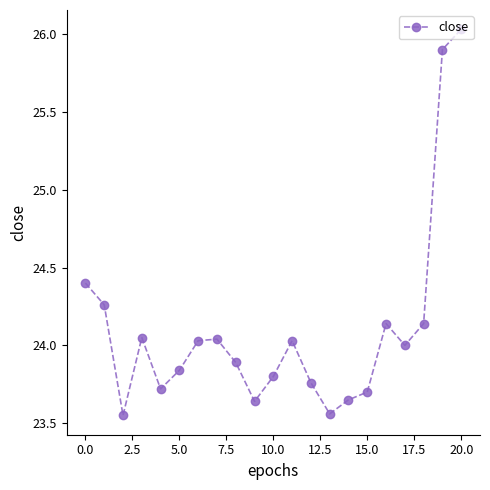

How many values are below 24?

10